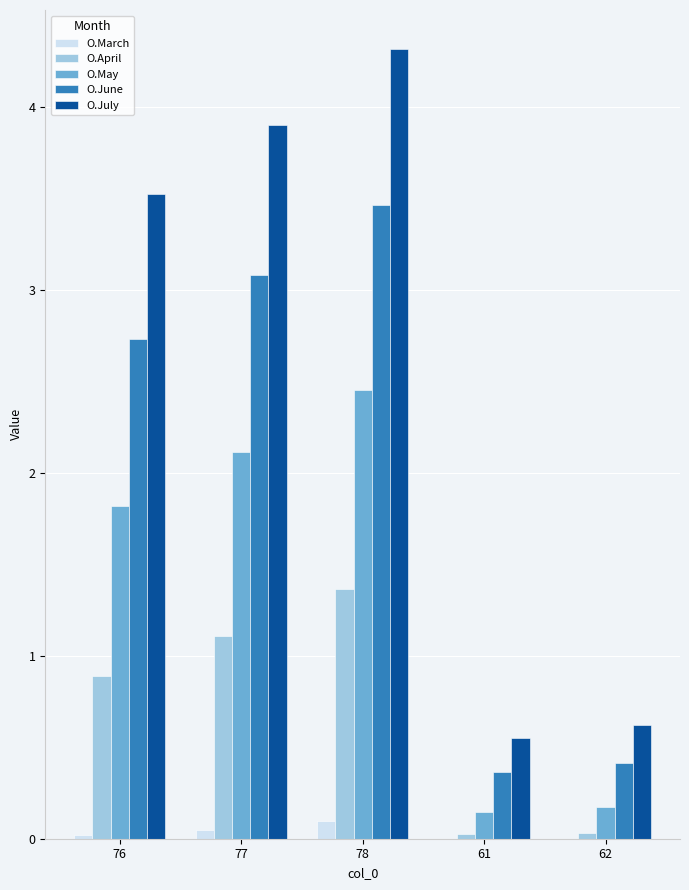

Where does the O.July series first go above 3?

76